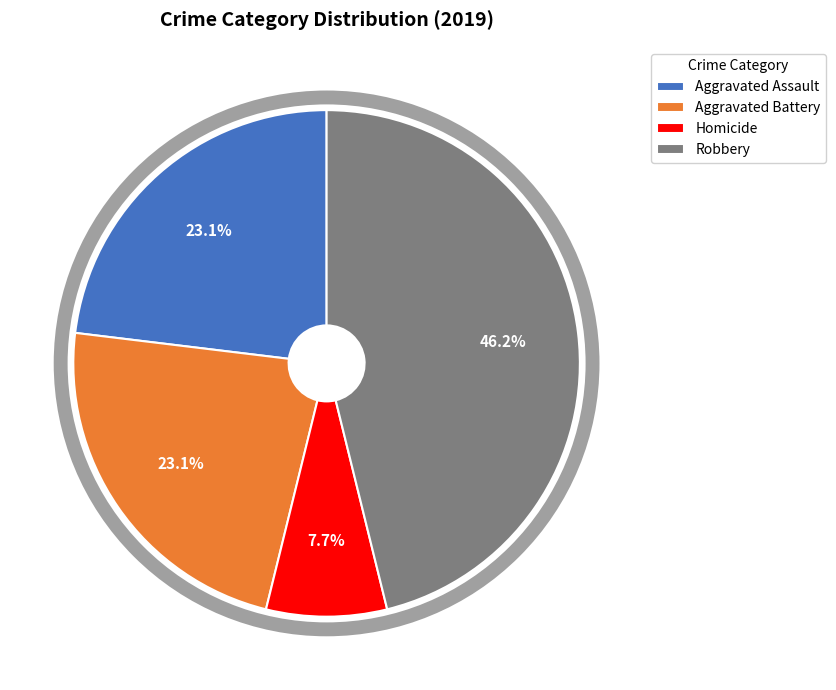

The Robbery slice represents 46% of the pie. True or false?

True